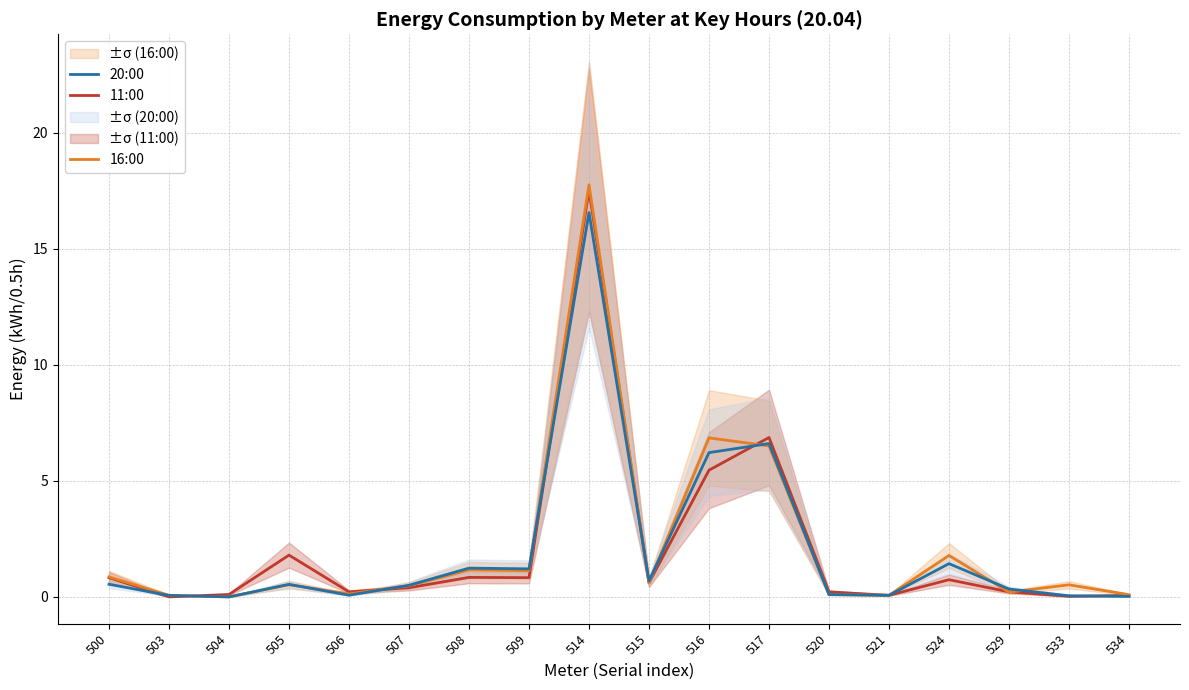

At 515, list the series in order from smallest to largest.

16:00, 11:00, 20:00